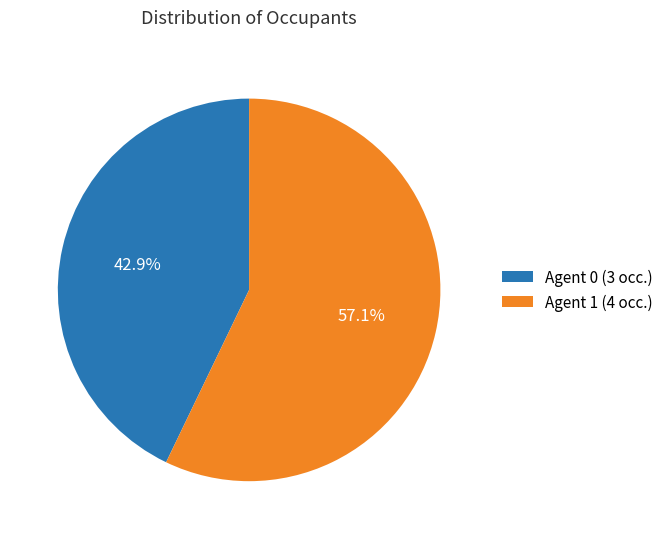

Combined, what portion of the pie is Agent 1 (4 occ.) and Agent 0 (3 occ.)?

100.0%